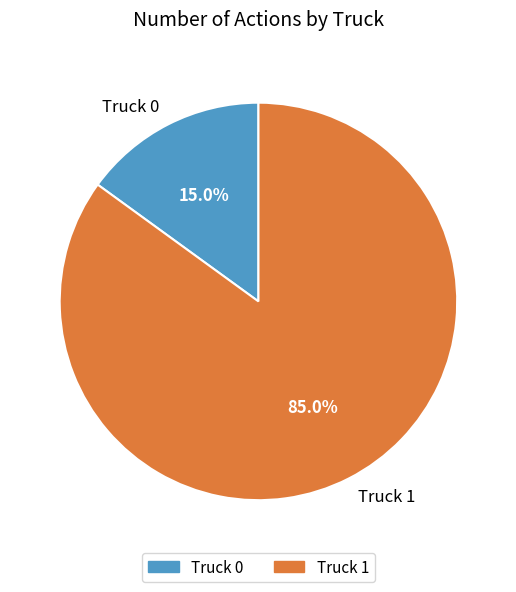

Which has a higher value, Truck 1 or Truck 0?

Truck 1